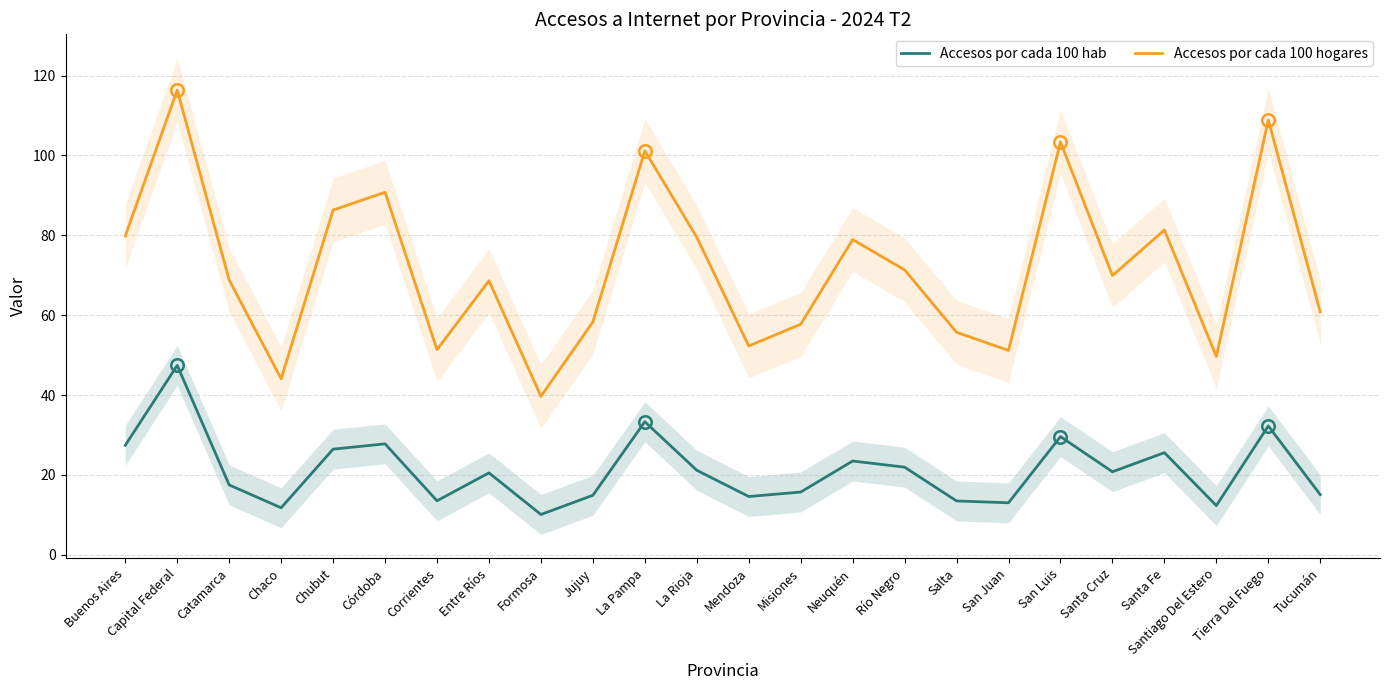

Is it true that Accesos por cada 100 hogares equals 108.9 at Tierra Del Fuego?

True